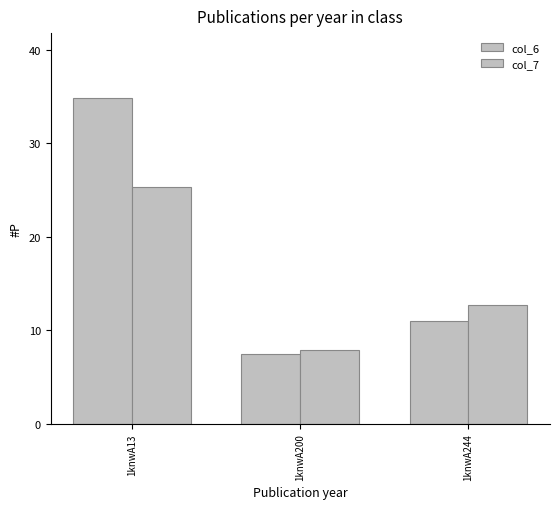

Is the value of col_6 at 1knwA13 greater than the value of col_7 at 1knwA244?

Yes